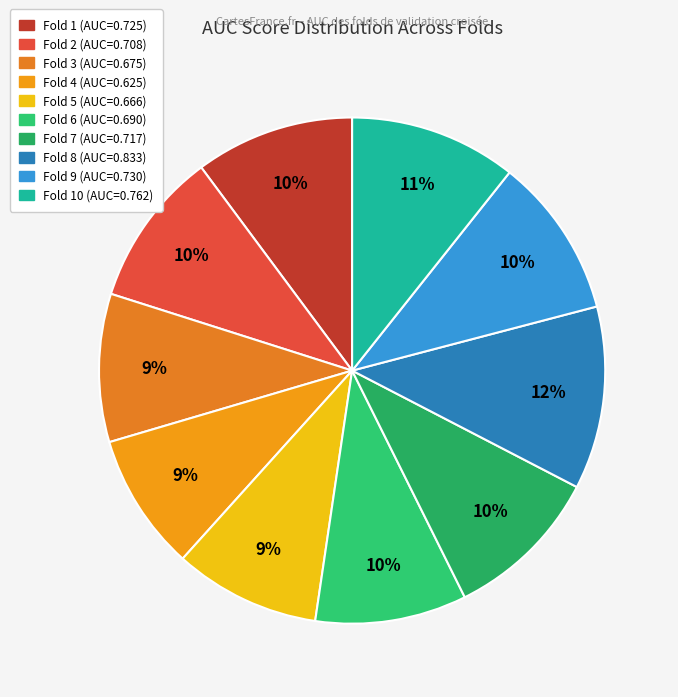

Is there any slice that represents more than half of the pie?

No